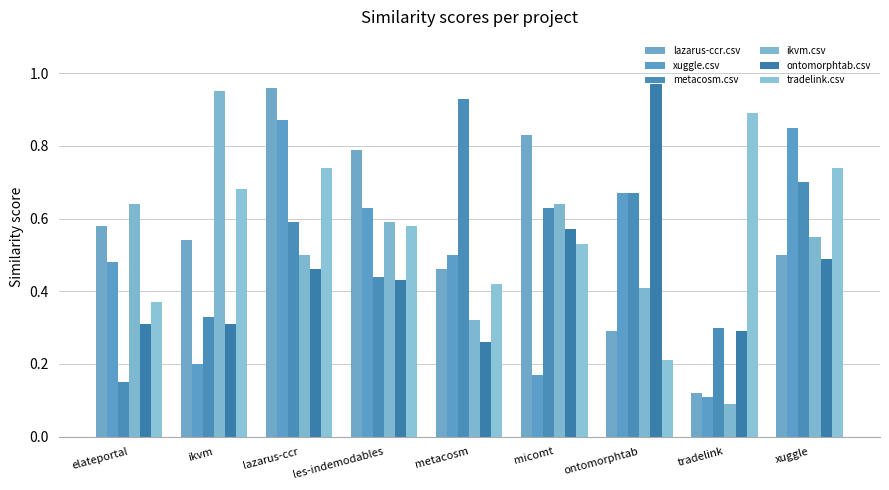

Does the chart contain any negative values?

No